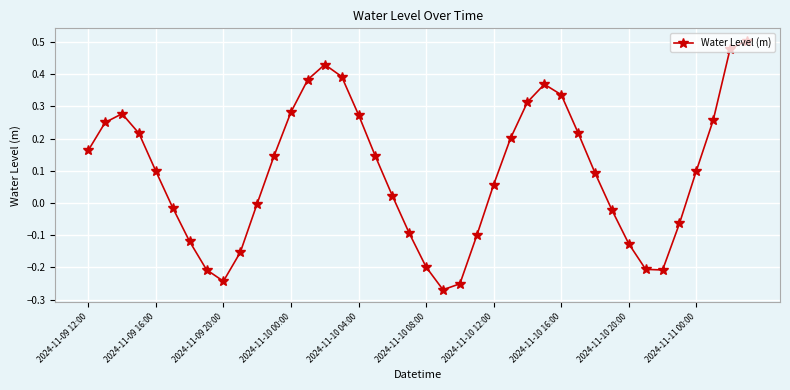

What is the difference between the maximum and minimum values?

0.8